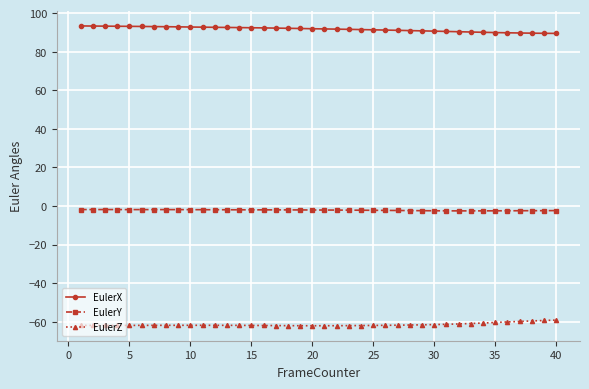

Which series has the largest total across all categories?

EulerX